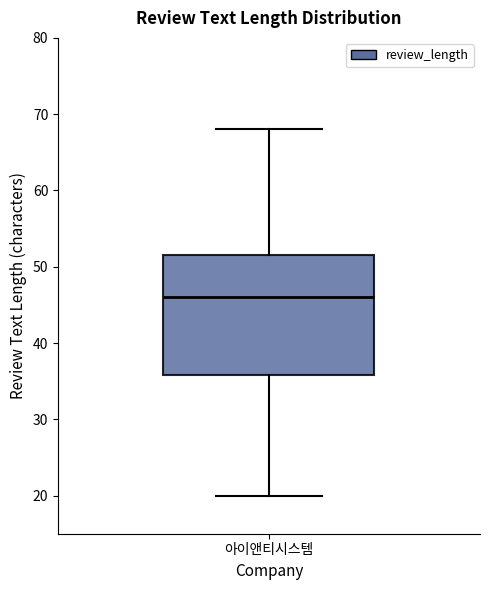

Where does the lower whisker of the box for 아이앤티시스템 end on the y-axis? The values are not printed on the chart, so give them approximately, as read against the axis.

20